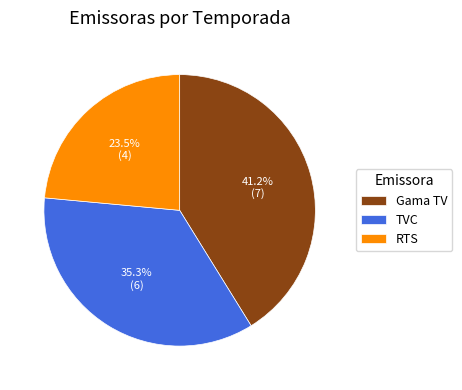

Which category has the biggest portion of the pie?

Gama TV